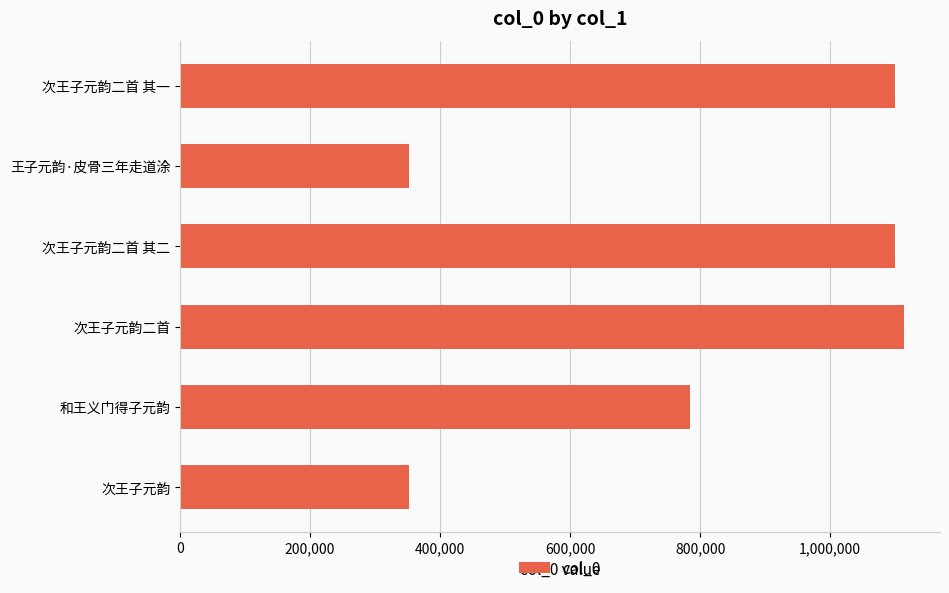

Where is the data nearest to the value 732658?

和王义门得子元韵